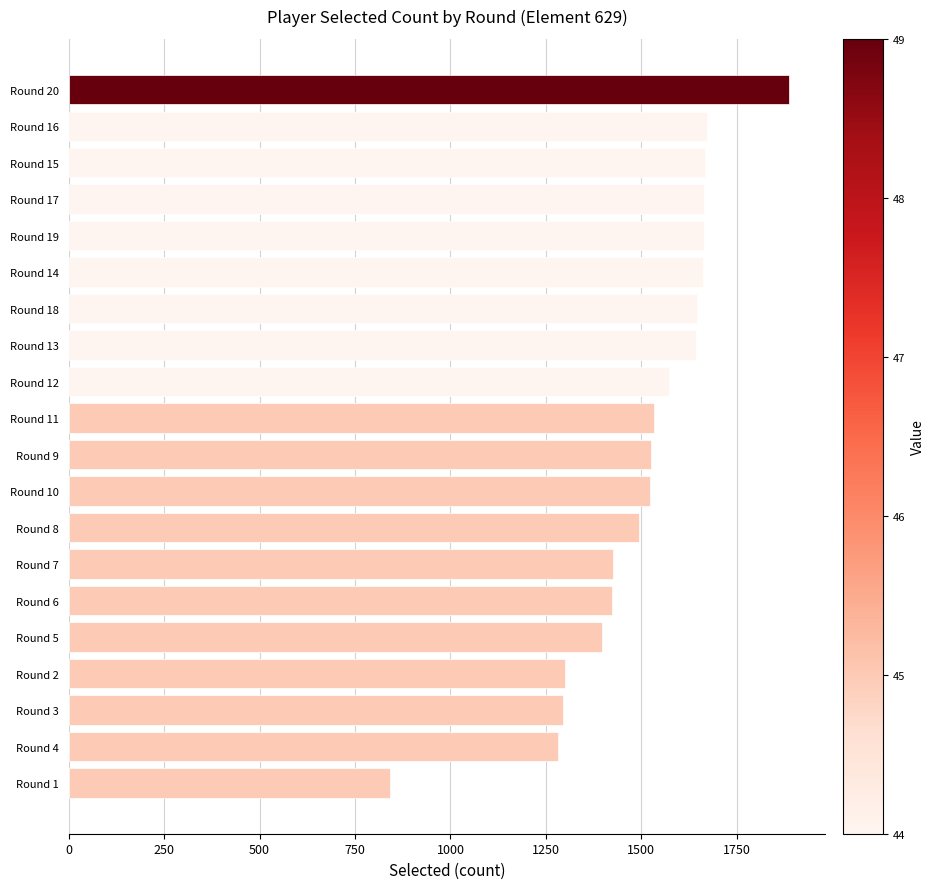

The value at Round 18 is 714. True or false?

False